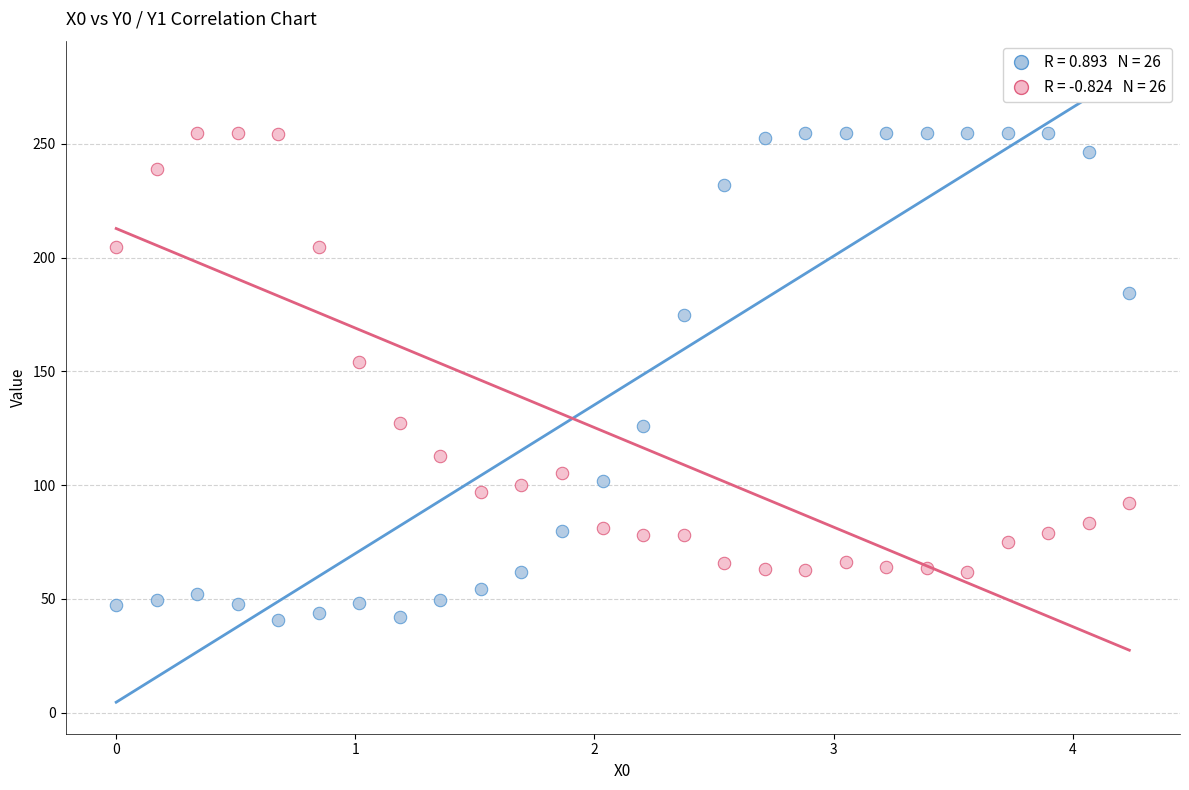

Across all data points, what is the range of X values (max minus min)?

4.2